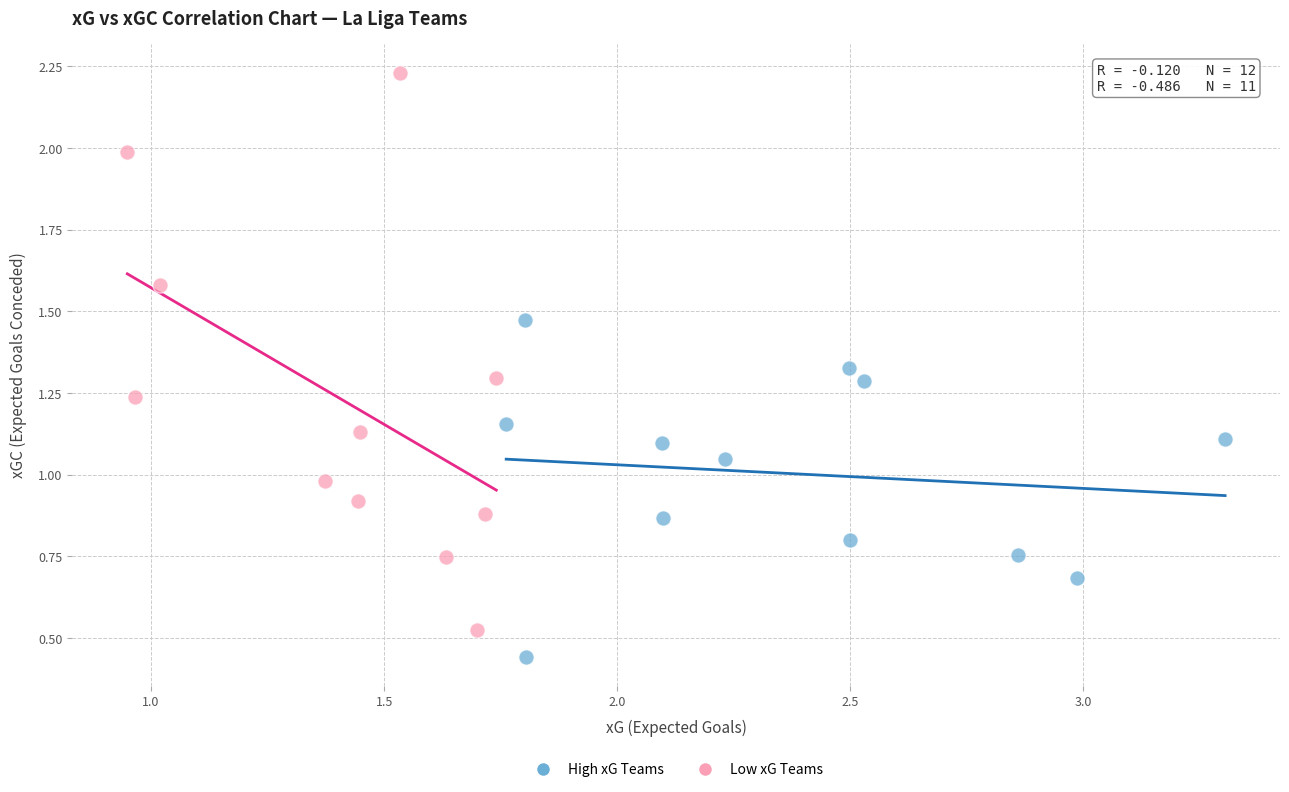

Which series reaches the minimum Y coordinate?

High xG Teams